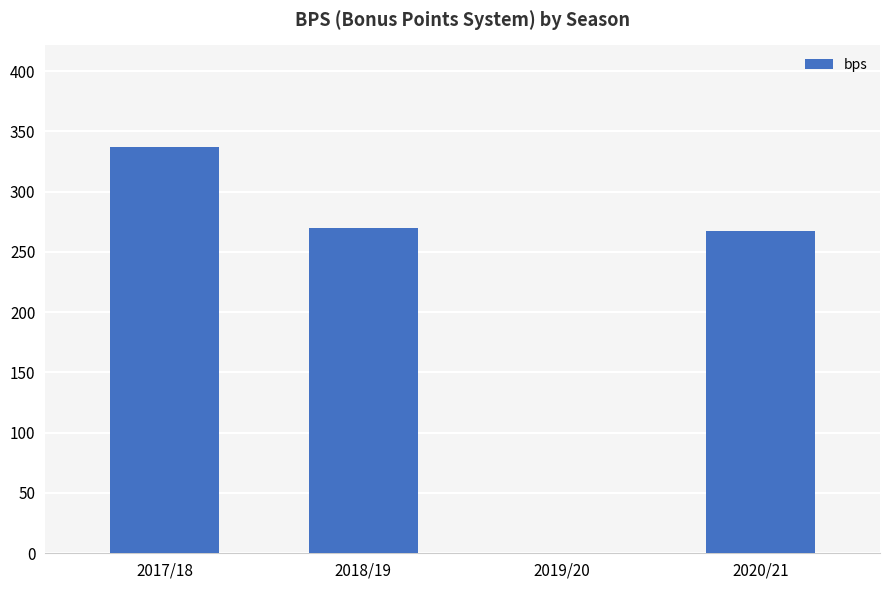

What is the sum of the values at 2017/18 and 2018/19?

607